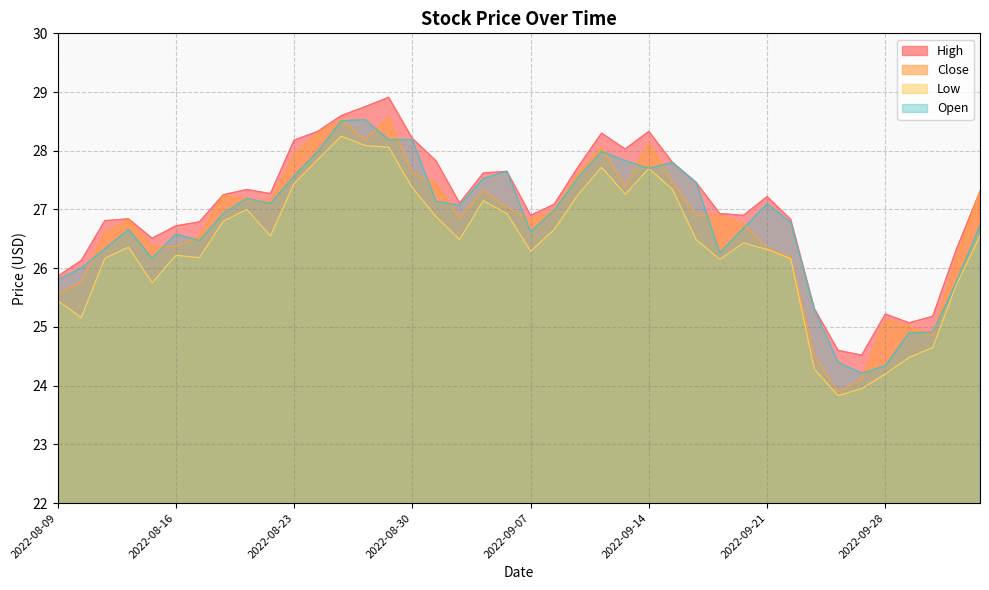

At 2022-09-29, list the series in order from smallest to largest.

Low, Open, Close, High